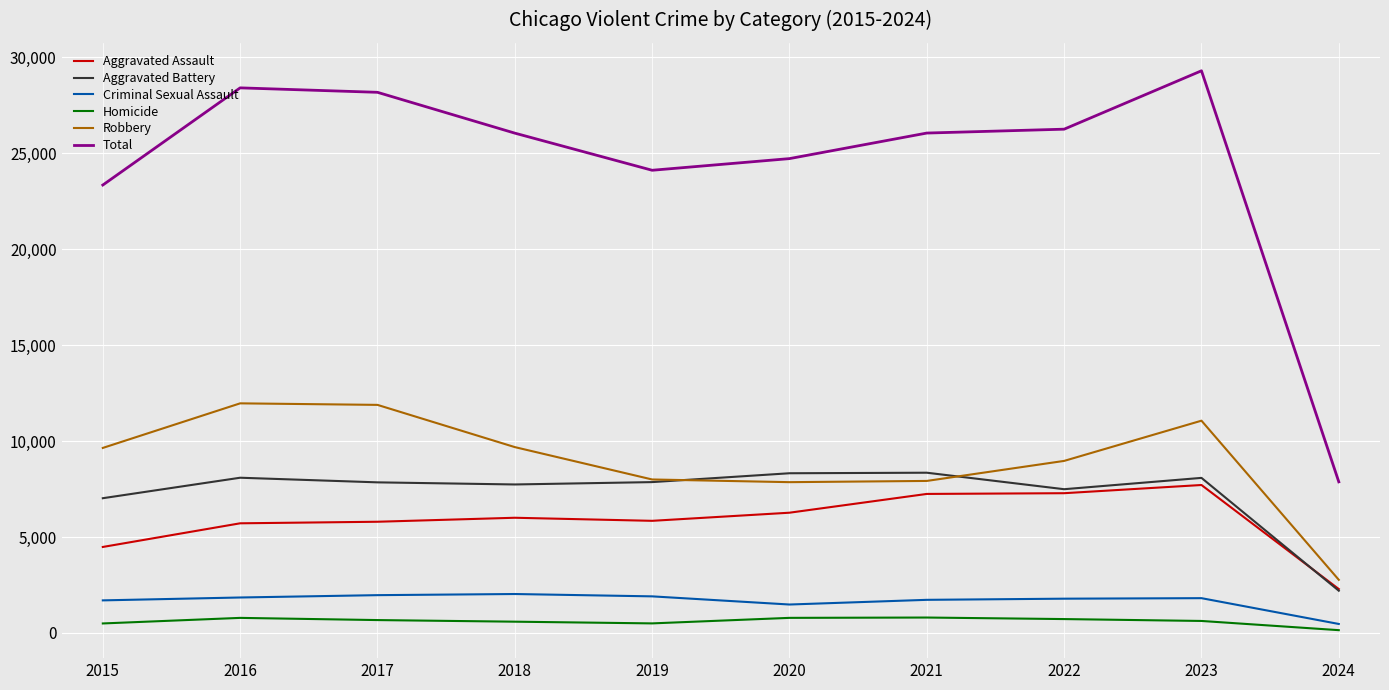

True or false: Criminal Sexual Assault has a value of 1726 at 2021.

True